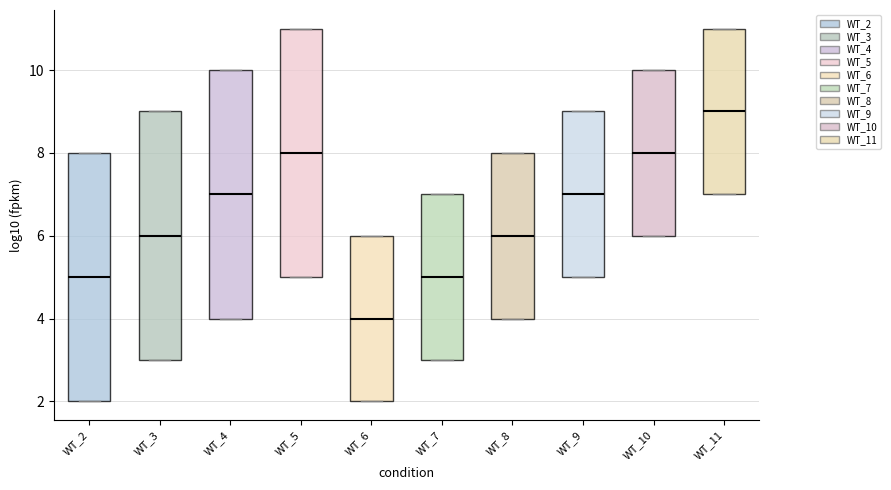

Reading left to right, read every box against the y-axis: the position of its median line, the range the box covers, and the ends of its whiskers. The values are not printed on the chart, so give them approximately, as read against the axis.

WT_2: median 5, box 2 to 8, whiskers 2 to 8
WT_3: median 6, box 3 to 9, whiskers 3 to 9
WT_4: median 7, box 4 to 10, whiskers 4 to 10
WT_5: median 8, box 5 to 11, whiskers 5 to 11
WT_6: median 4, box 2 to 6, whiskers 2 to 6
WT_7: median 5, box 3 to 7, whiskers 3 to 7
WT_8: median 6, box 4 to 8, whiskers 4 to 8
WT_9: median 7, box 5 to 9, whiskers 5 to 9
WT_10: median 8, box 6 to 10, whiskers 6 to 10
WT_11: median 9, box 7 to 11, whiskers 7 to 11